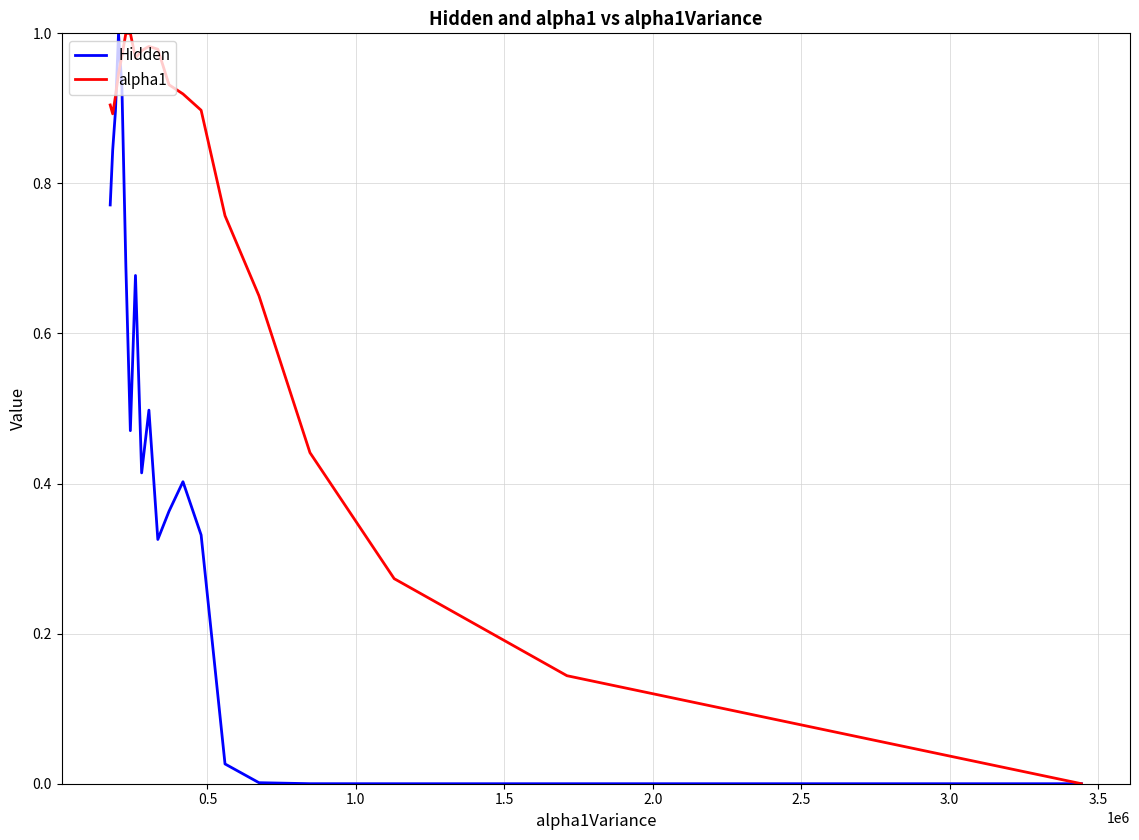

List the series in order of their overall mean, highest first.

alpha1, Hidden